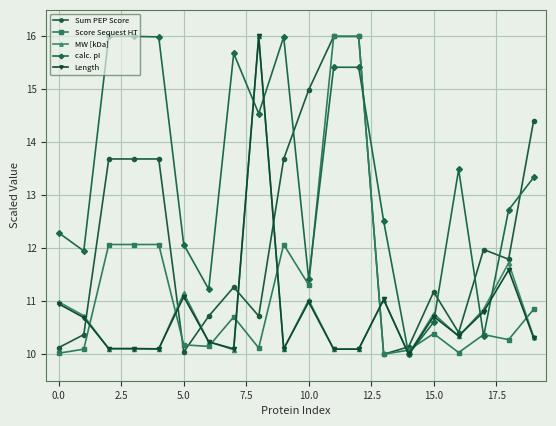

What is the smallest value displayed?

10.0